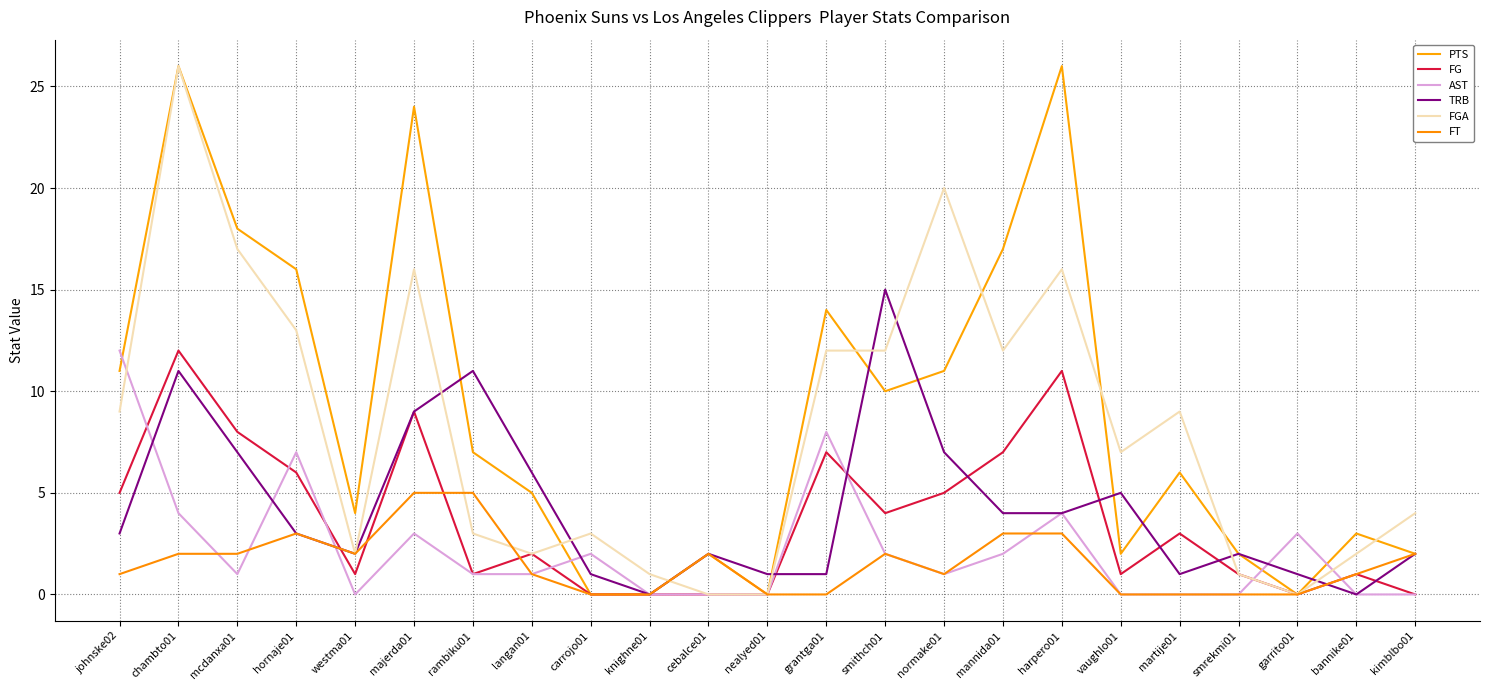

Is the value of PTS at grantga01 greater than the value of FG at hornaje01?

Yes